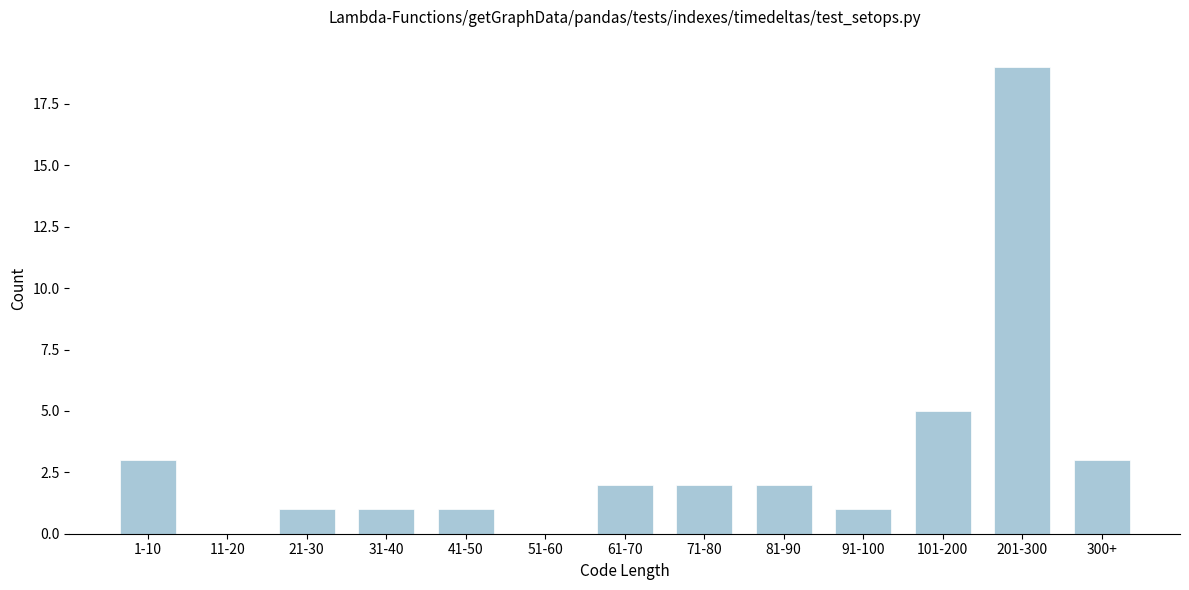

Reading left to right, transcribe all the data shown in this chart.

1-10=3	11-20=0	21-30=1	31-40=1	41-50=1	51-60=0	61-70=2	71-80=2	81-90=2	91-100=1	101-200=5	201-300=19	300+=3